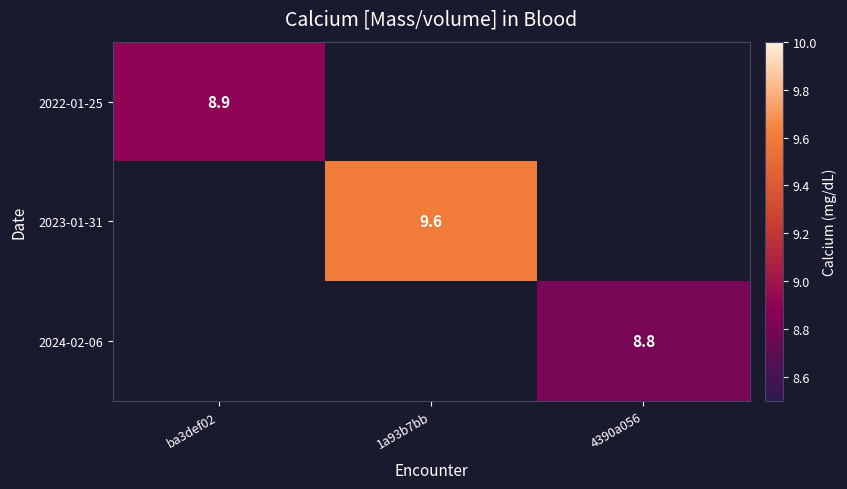

True or false: 2024-02-06 has a value of 8.8 at 4390a056.

True